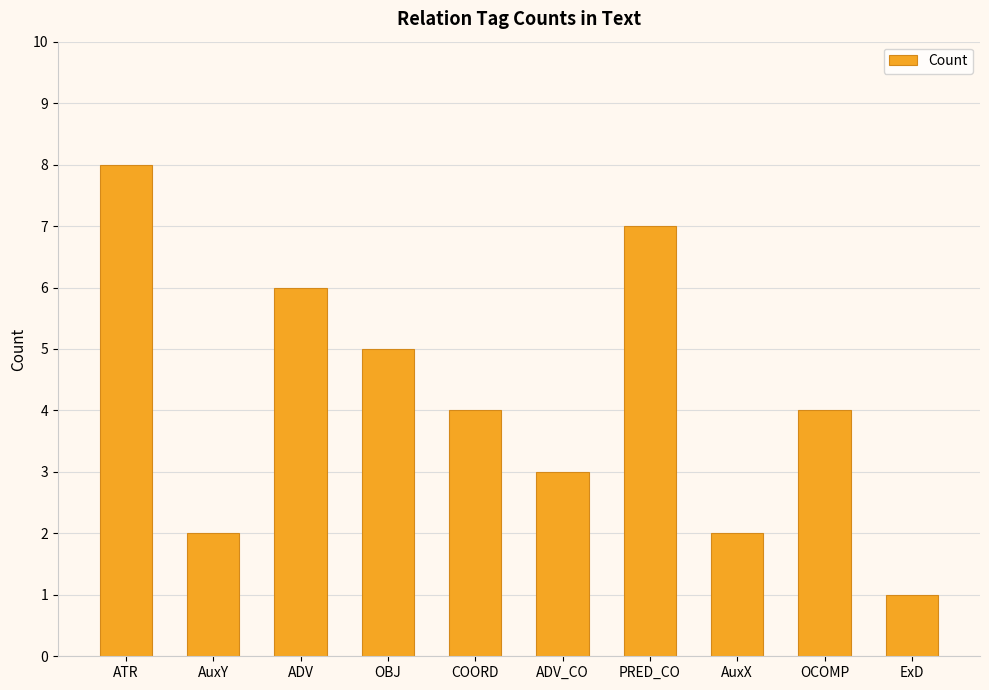

What is the value of the 5th bar from the left?

4